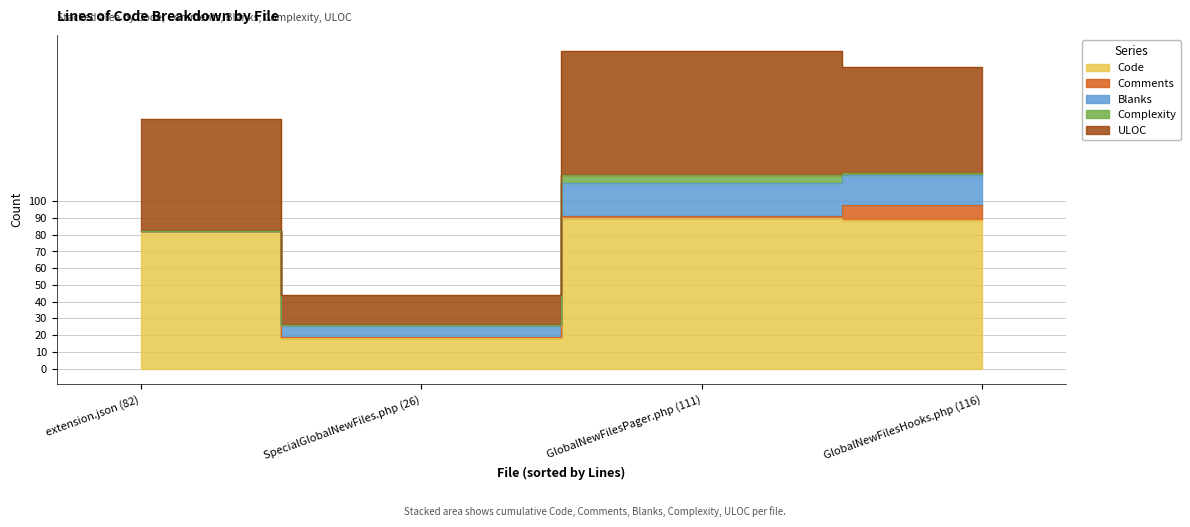

How many series are shown in this chart?

5